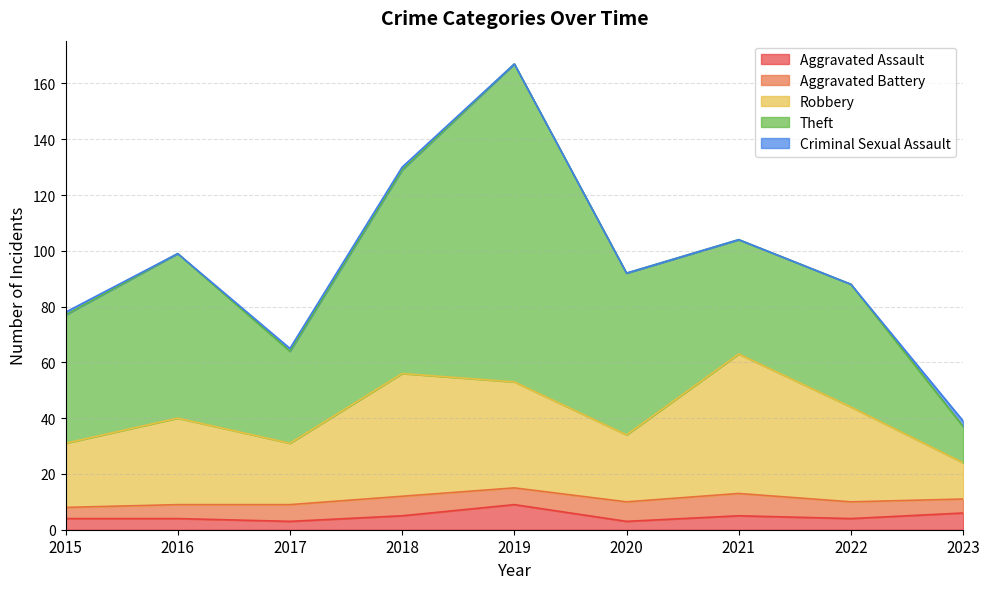

Is it true that Aggravated Battery equals 7 at 2020?

True